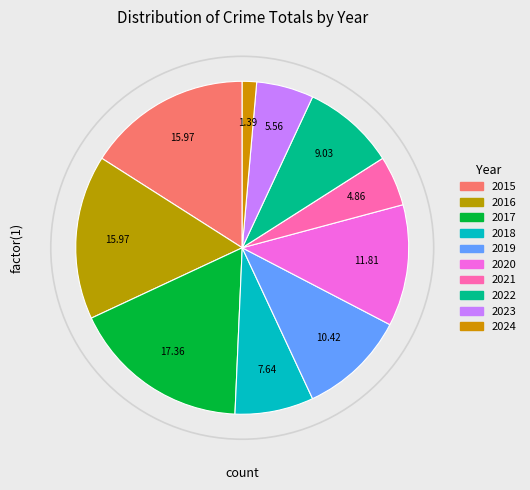

How many slices are in this pie chart?

10